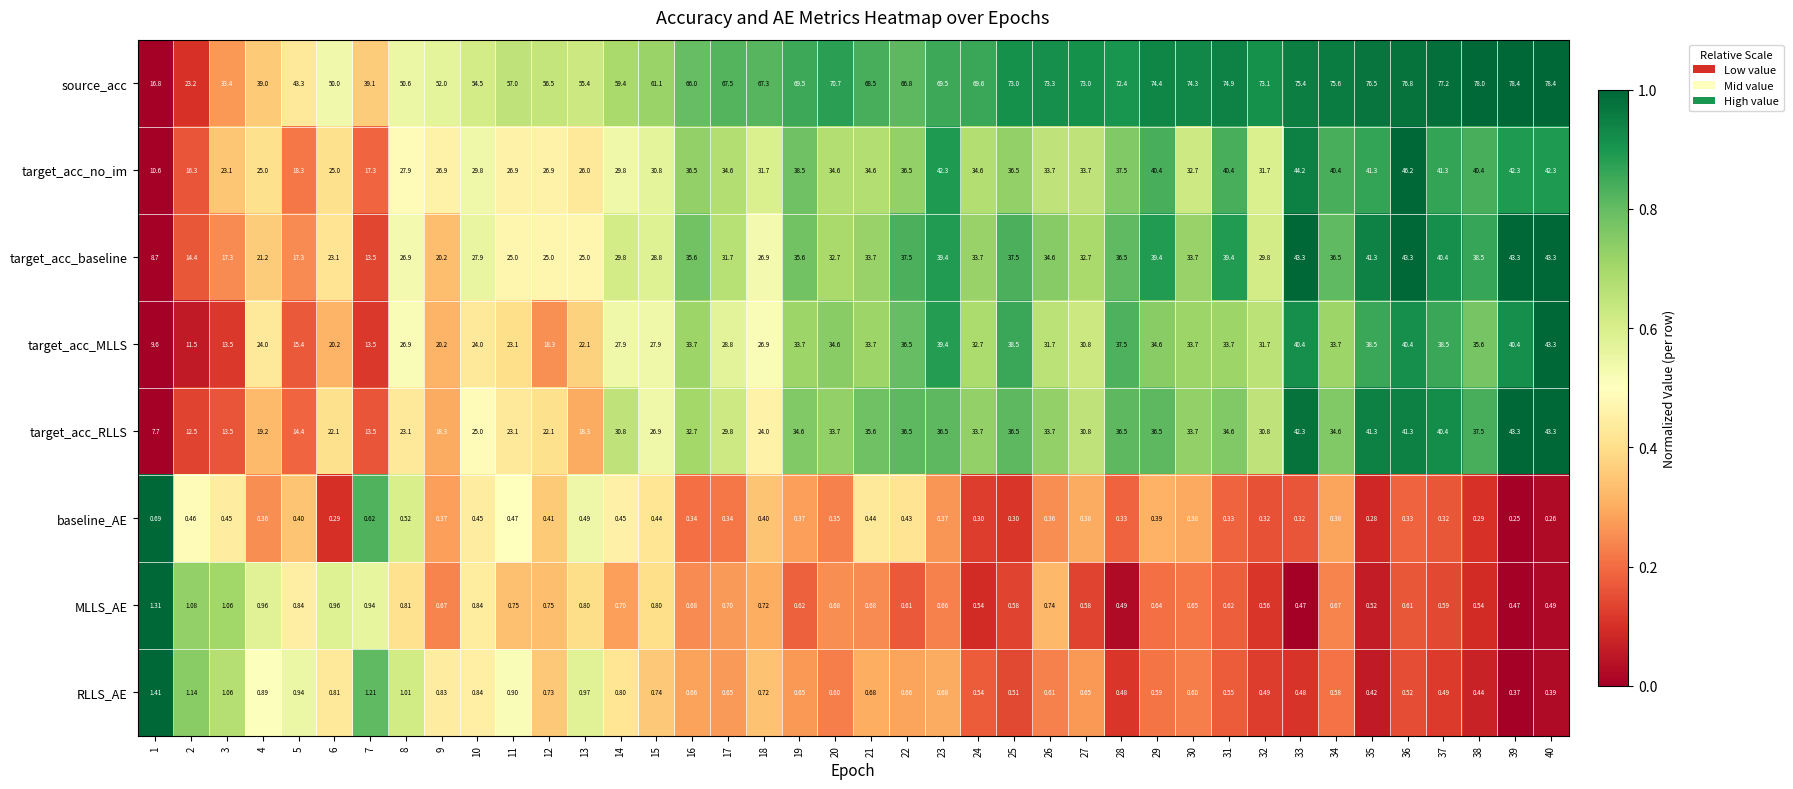

Between 36 and 37, which series saw the biggest shift?

target_acc_no_im